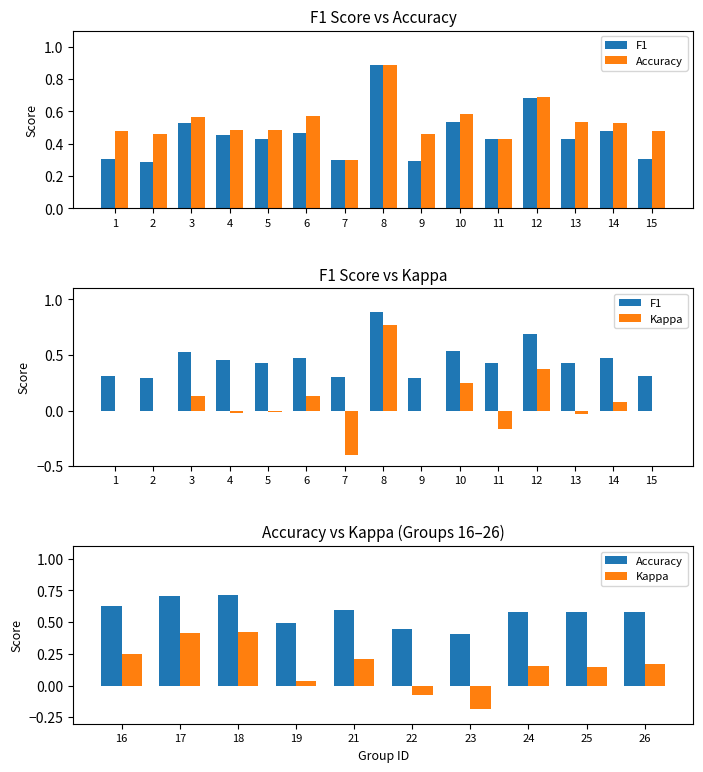

True or false: accuracy has a value of 0.5 at 14.

True